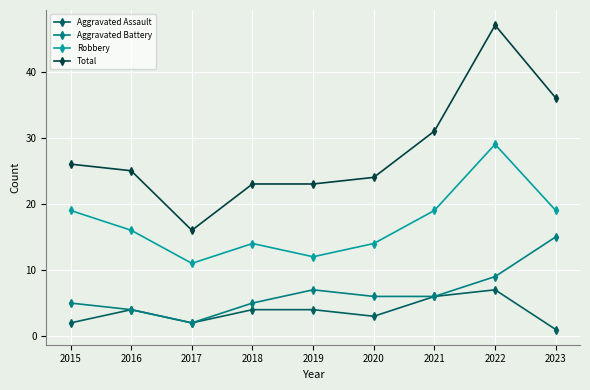

What is the difference between the highest and lowest values at 2019?

19